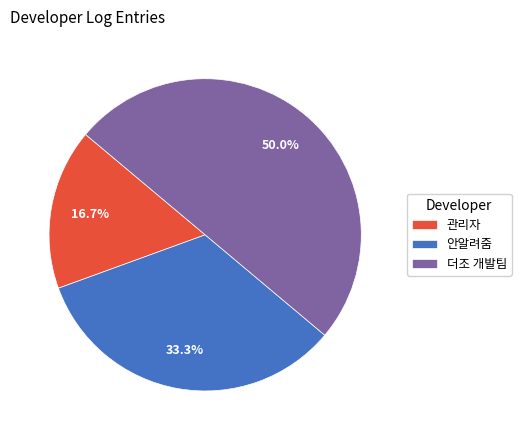

Approximately how many times larger is the value at 더조 개발팀 compared to 관리자?

3.0